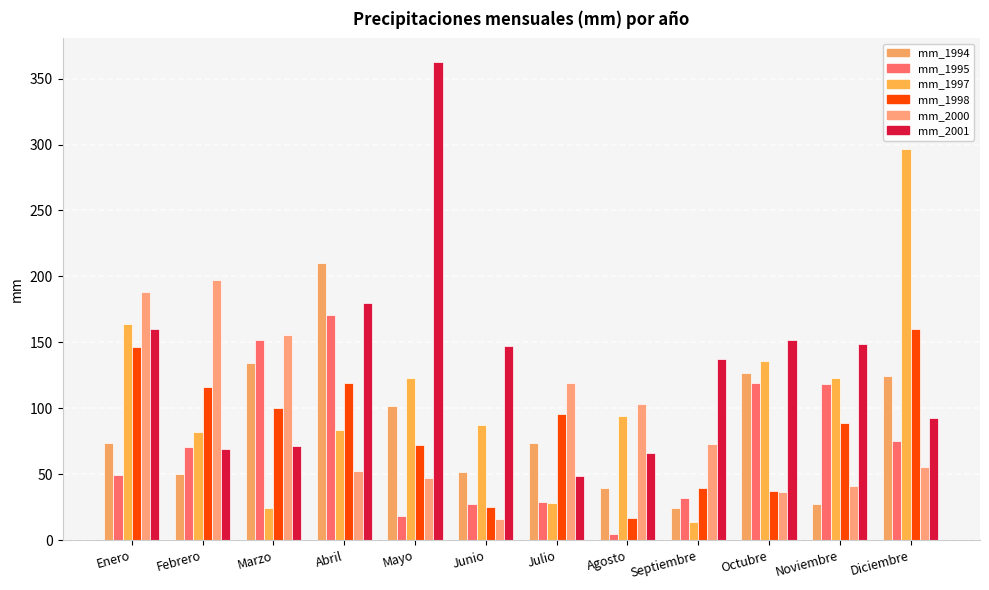

Which series has the largest total across all categories?

mm_2001